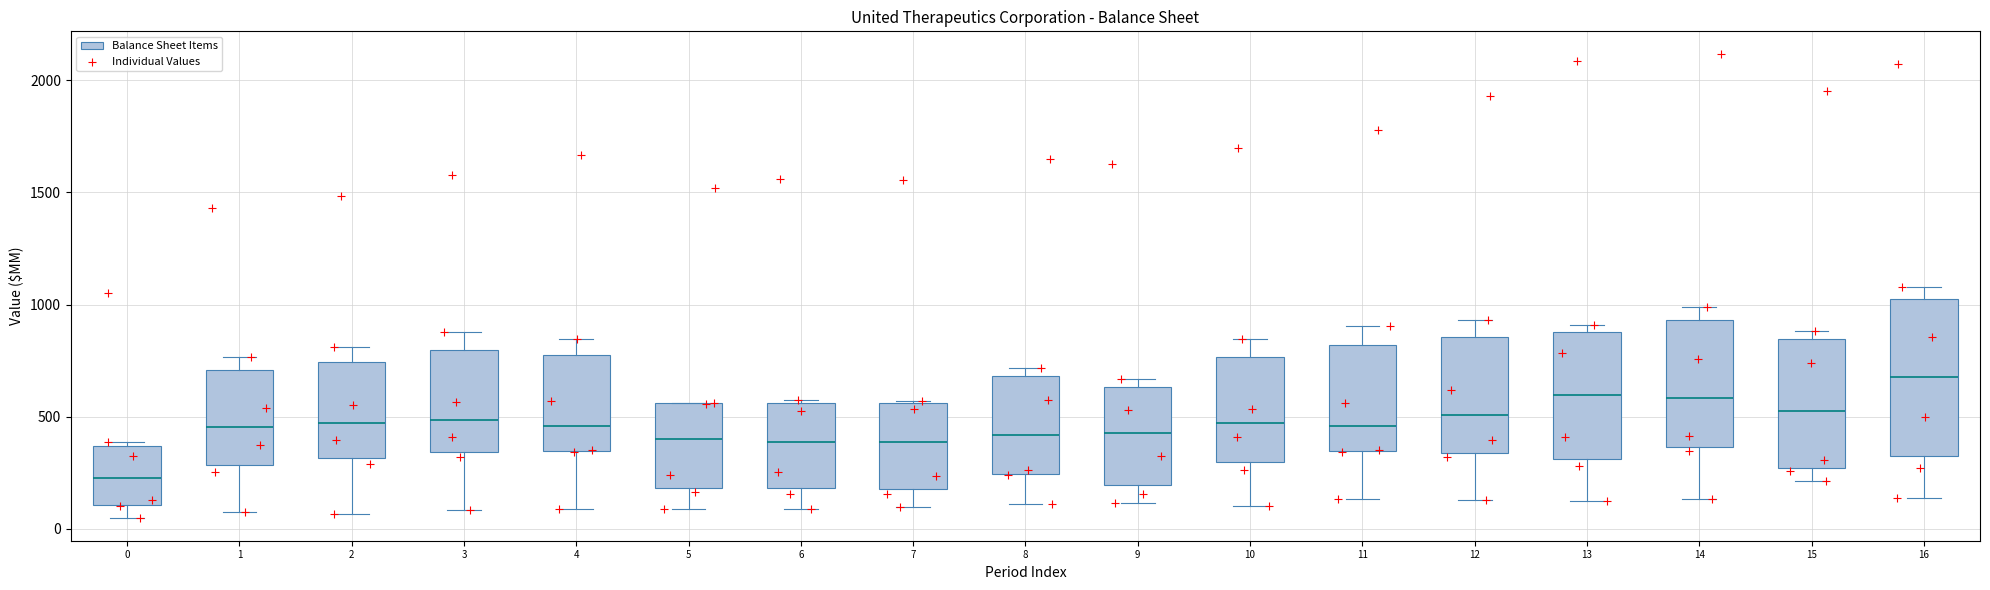

Which box is the tallest, from its lower edge to its upper edge?

16